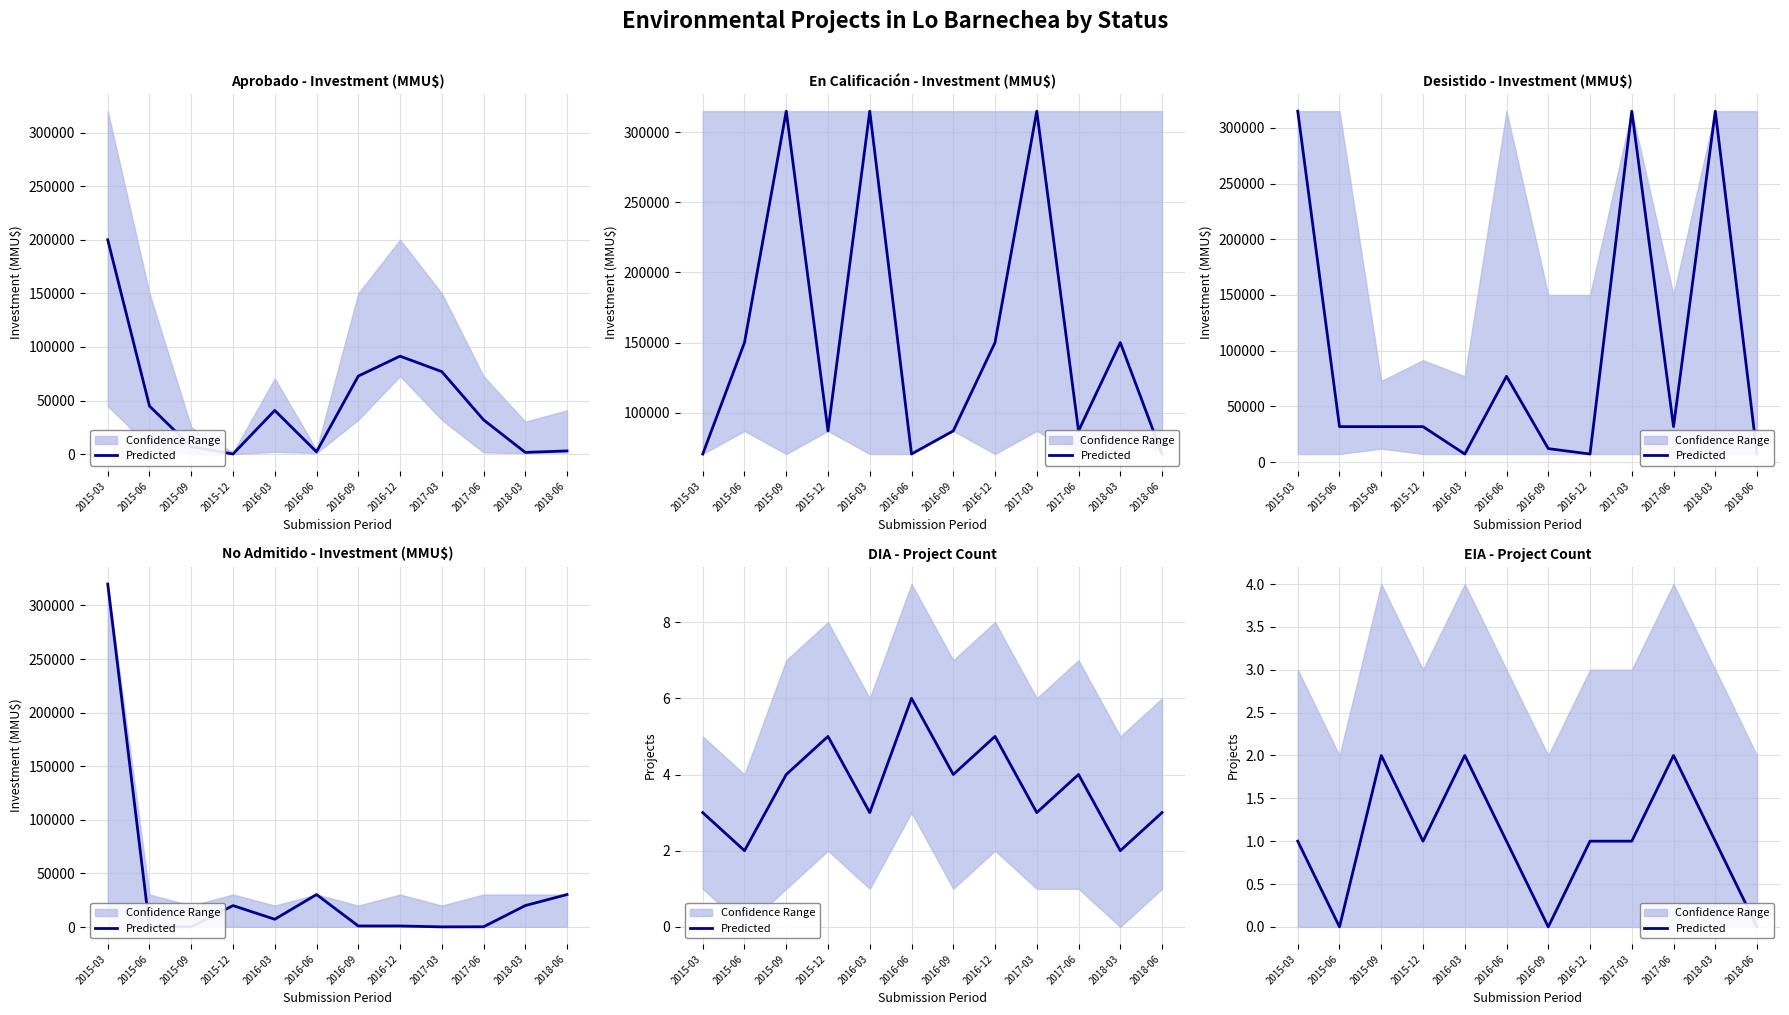

List the labels in order of value, largest first.

2015-09, 2016-03, 2017-06, 2015-03, 2015-12, 2016-06, 2016-12, 2017-03, 2018-03, 2015-06, 2016-09, 2018-06